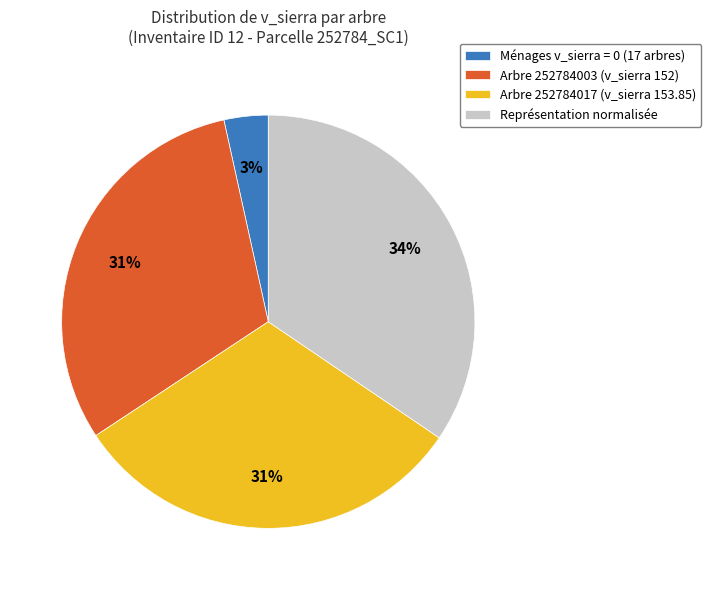

Does Arbre 252784017 (v_sierra 153.85) account for over 50% of the chart?

No